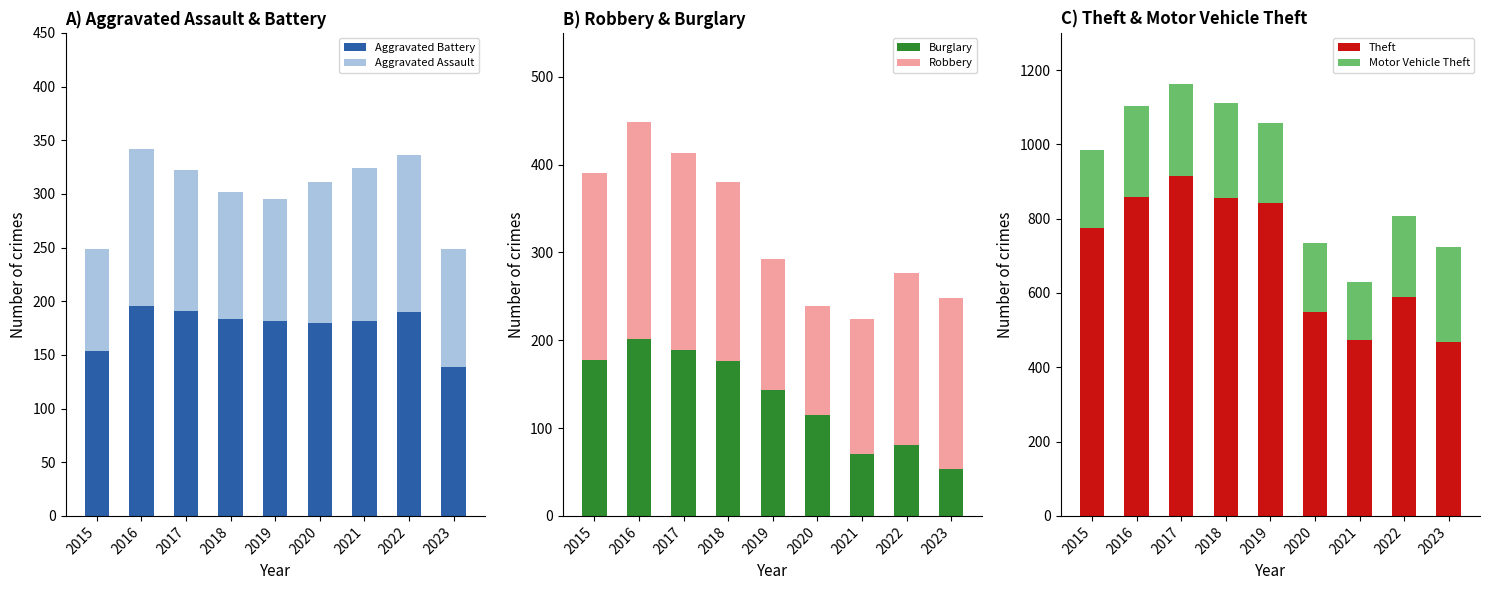

What is the value of the Aggravated Assault bar at the 1st from the left?

95